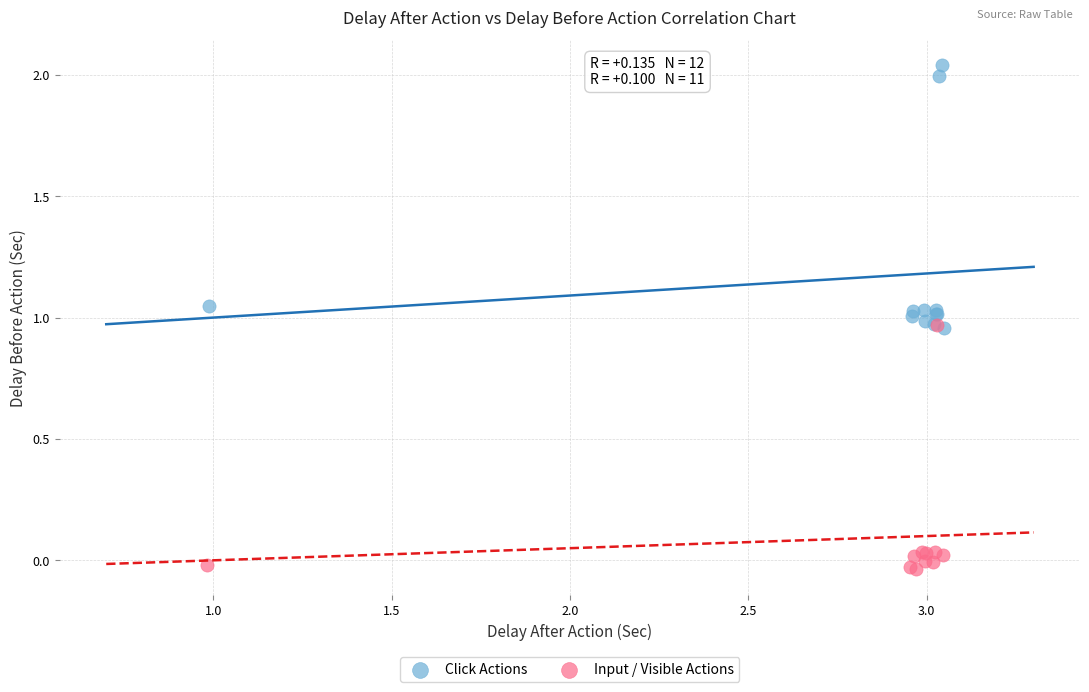

Which series contains the lowest Y value?

Input / Visible Actions